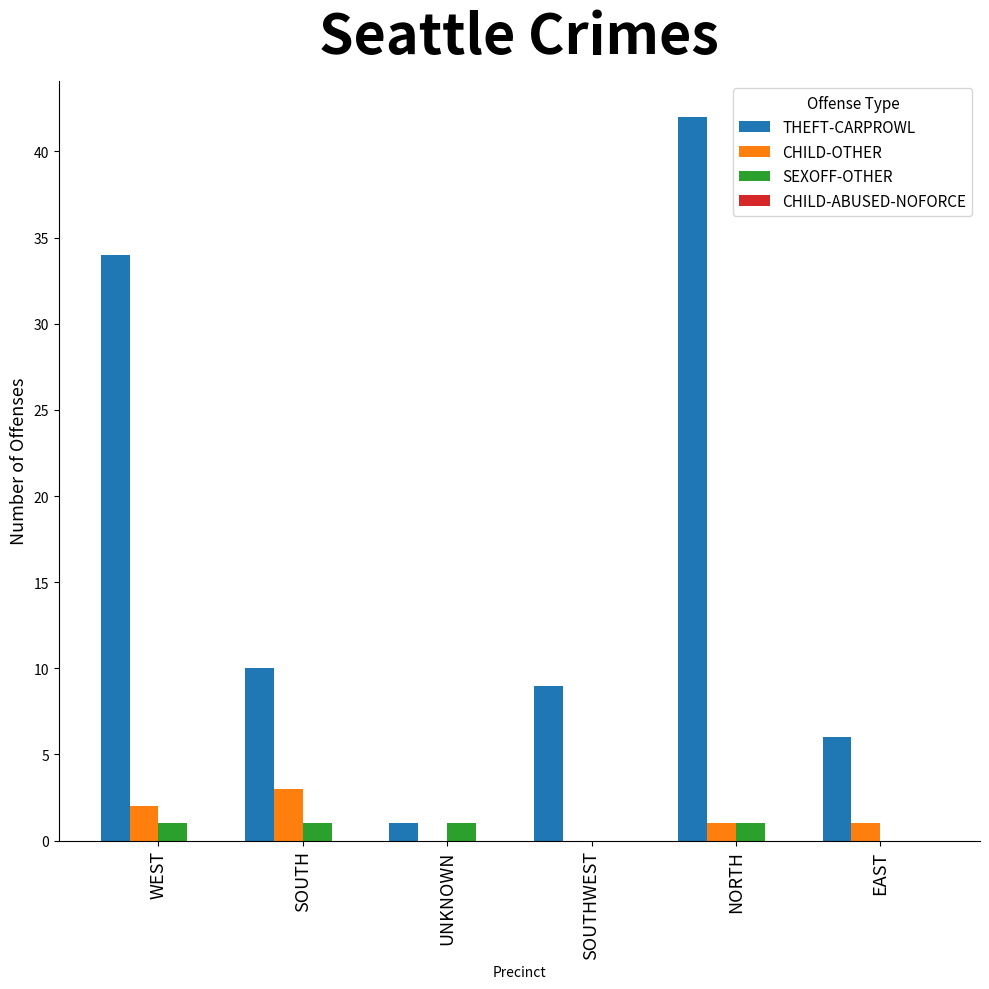

Are the bars grouped side by side (vs. stacked)?

Yes